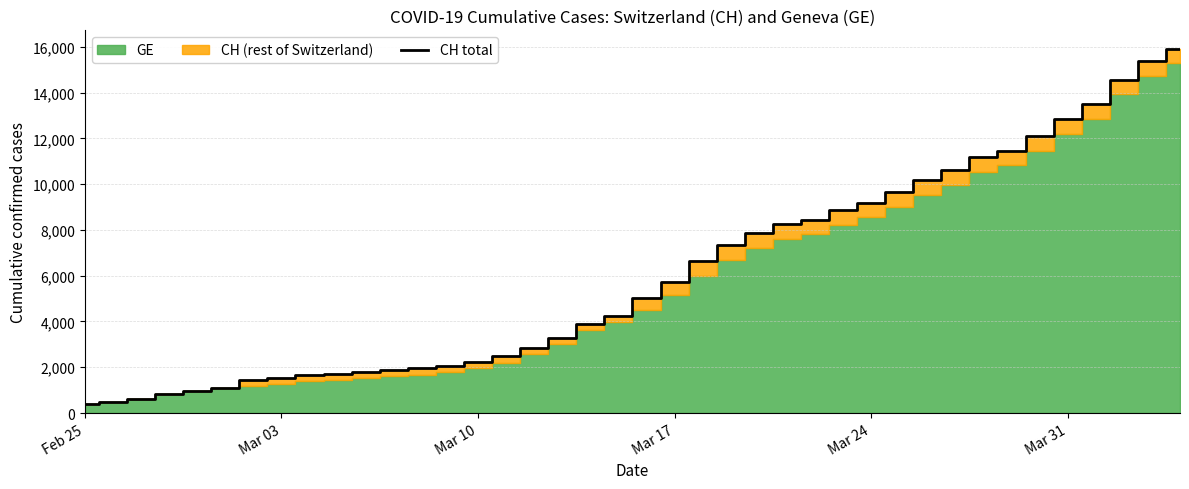

What is the highest value of the CH total series?

15926